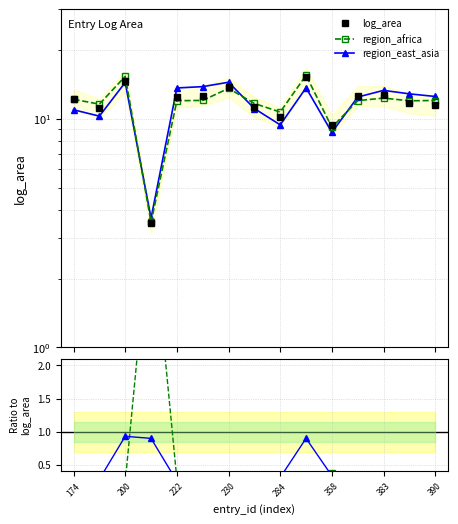

What is the difference between the log_area values at 10 and 13?

2.3